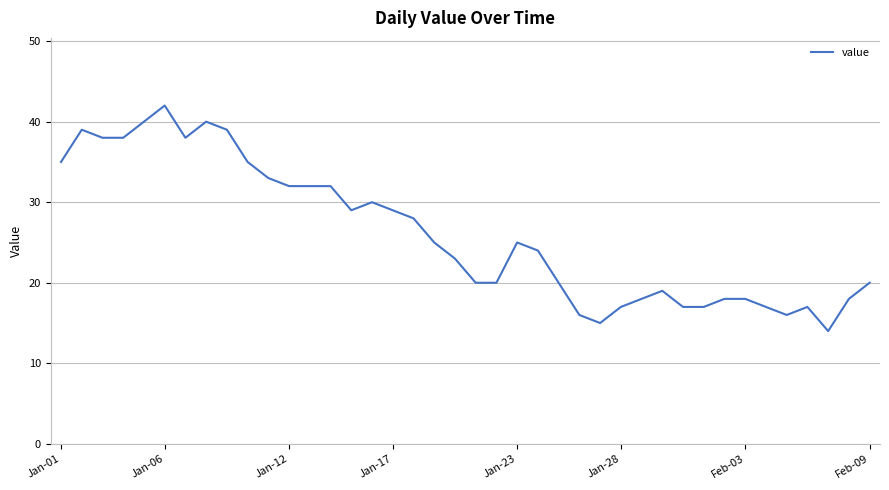

What is the difference between the maximum and minimum values?

28